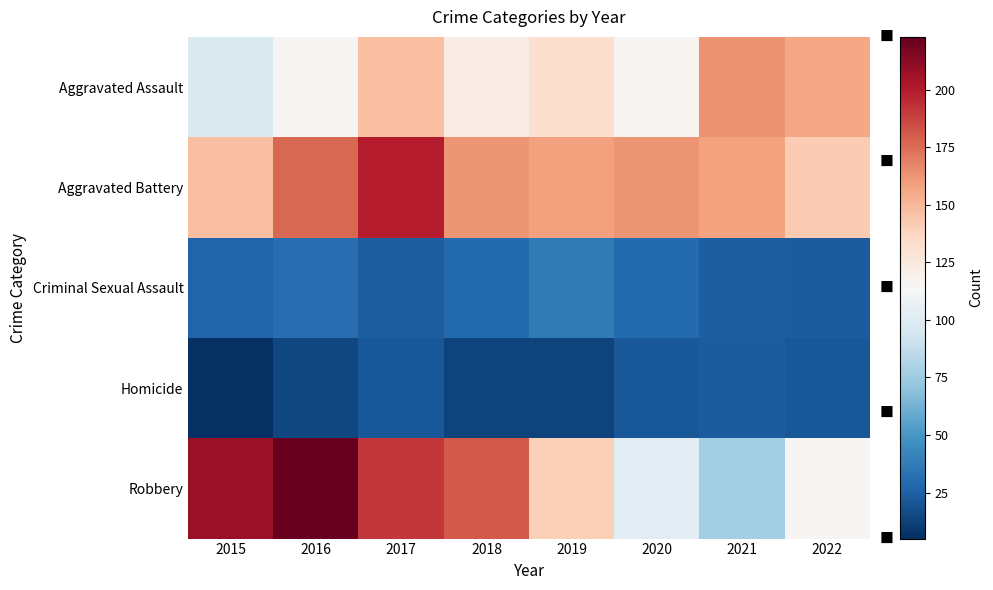

How many distinct data groups are displayed?

5